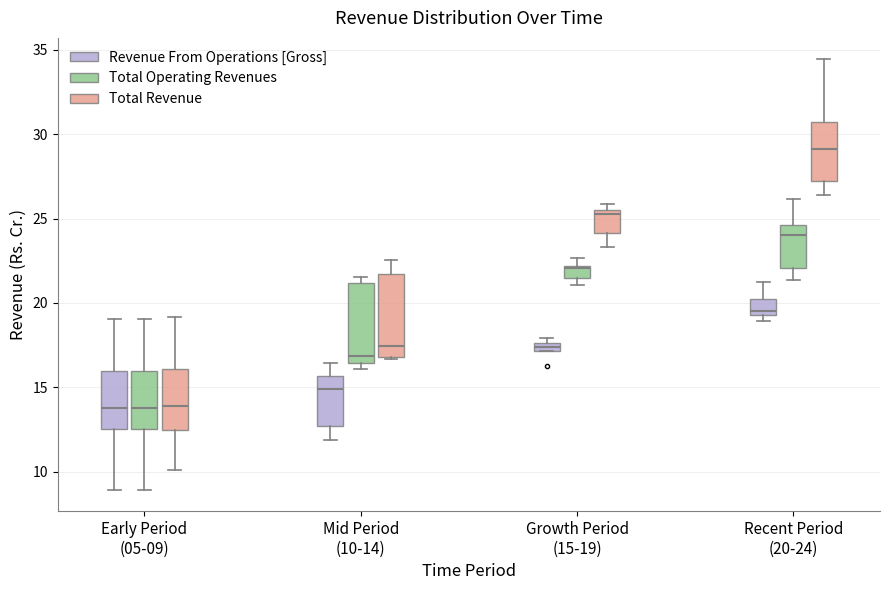

Which box's median line is the highest?

Recent Period (20-24) (Total Revenue)